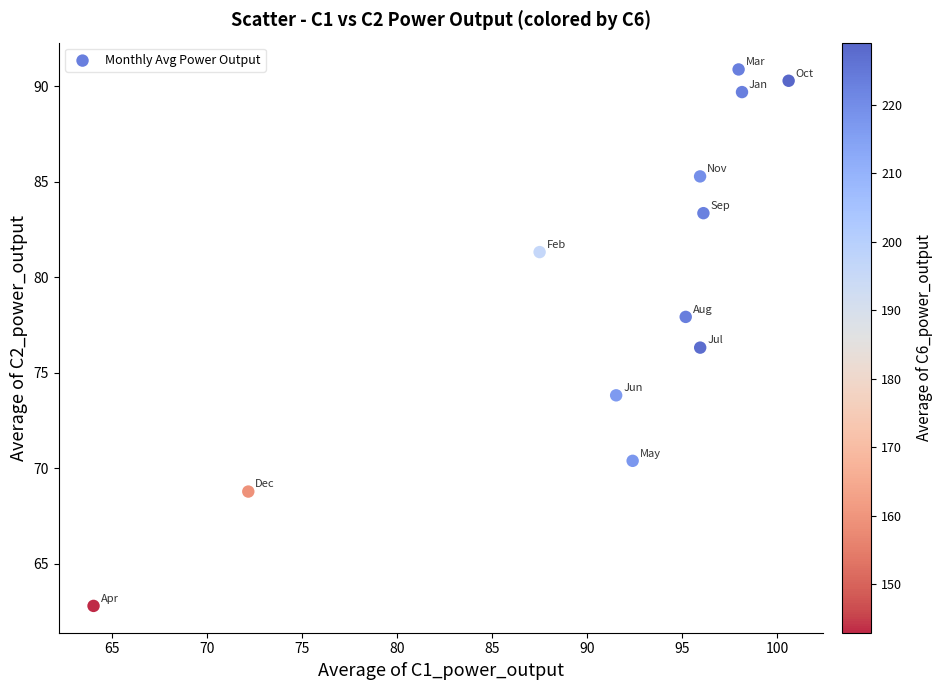

What is the range of Y values (max minus min)?

28.1